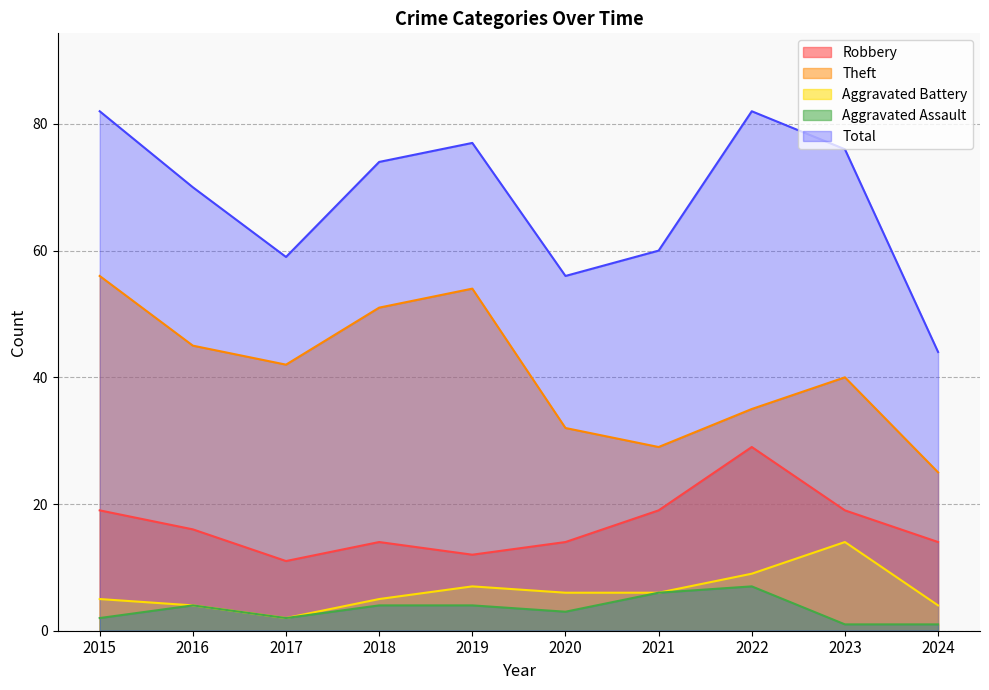

At which category does the chart reach its minimum across all series?

2023